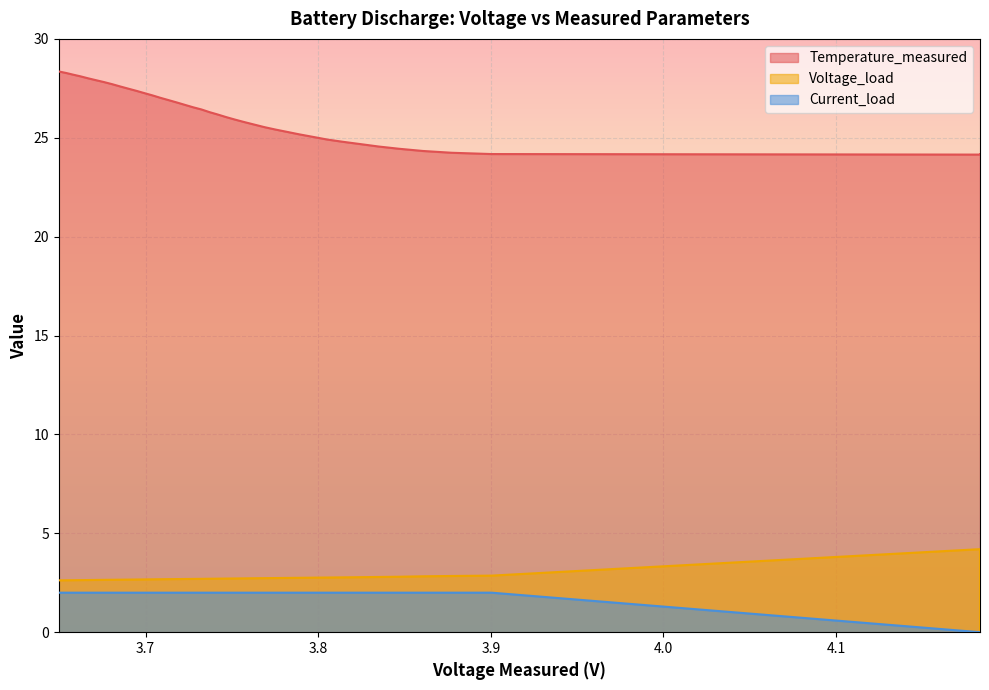

Between 18 and 27, which series saw the biggest shift?

Temperature_measured